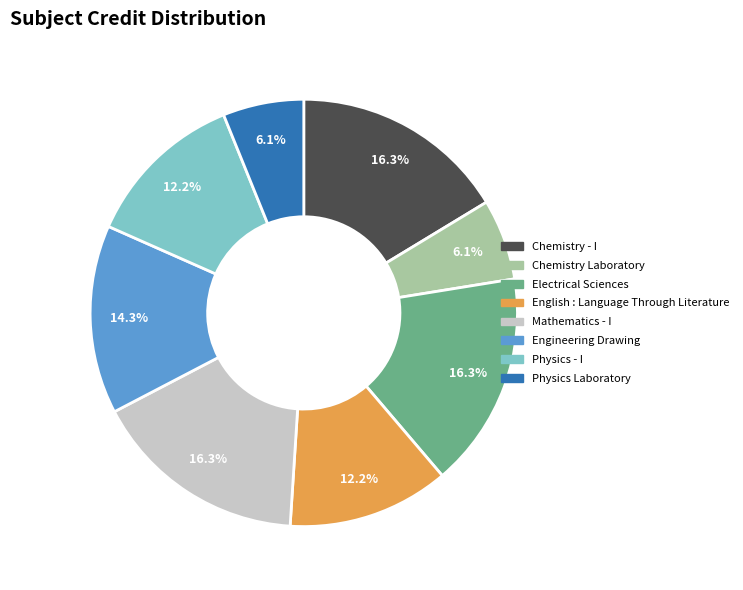

Count the number of slices in the pie.

8